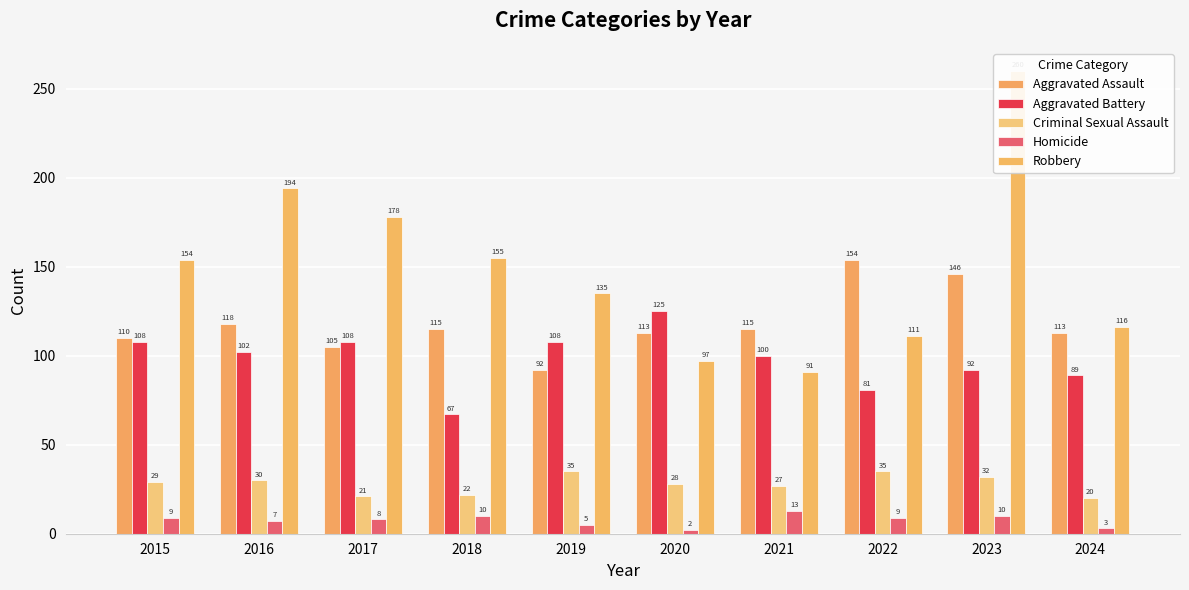

Is it true that Homicide equals 3 at 2020?

False